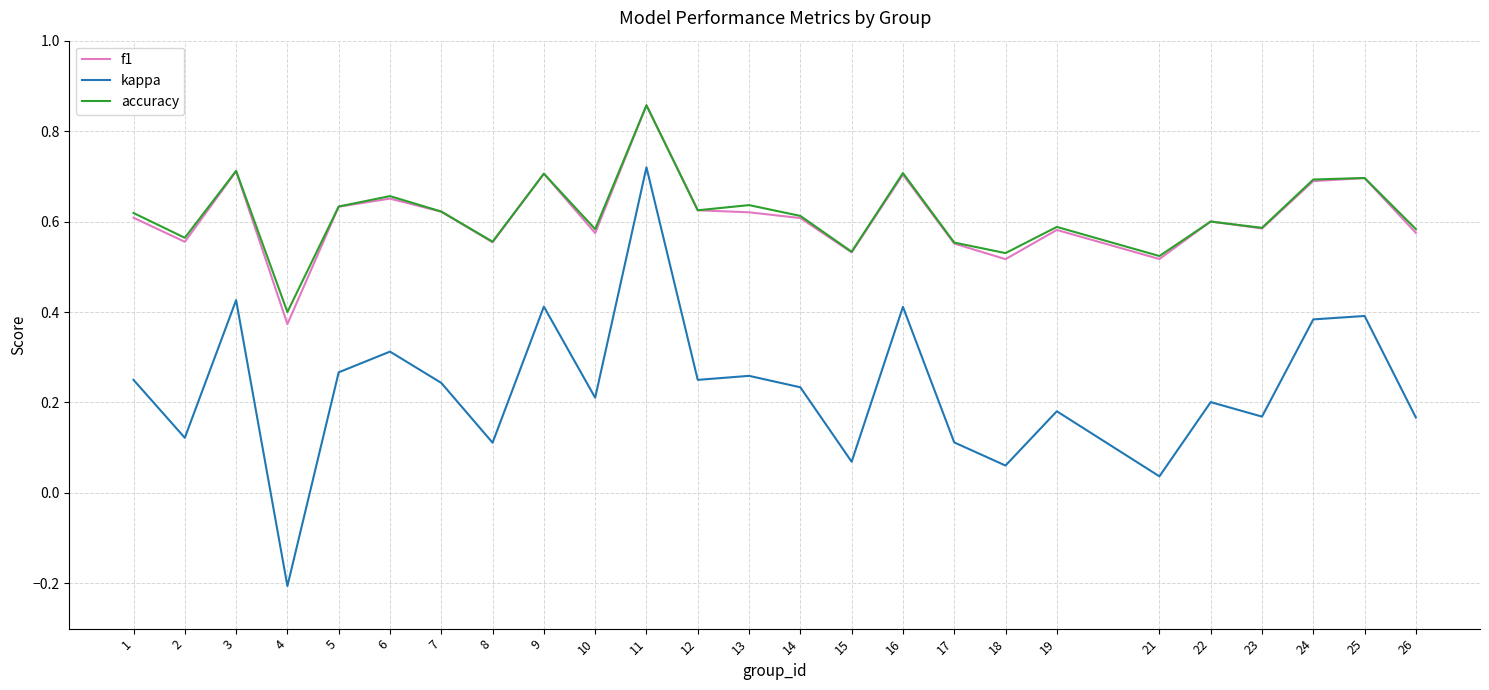

True or false: accuracy and kappa cross at least once.

False